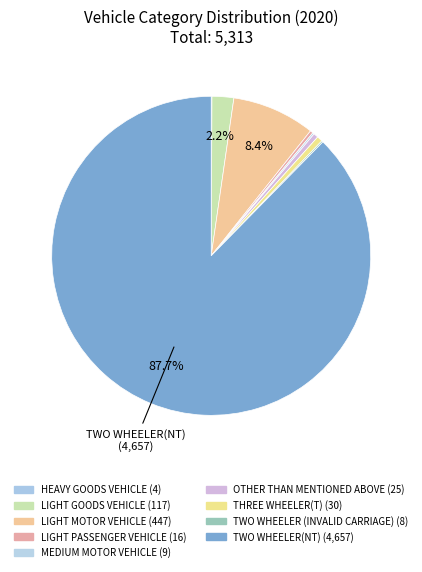

Between LIGHT PASSENGER VEHICLE and HEAVY GOODS VEHICLE, which is larger?

LIGHT PASSENGER VEHICLE